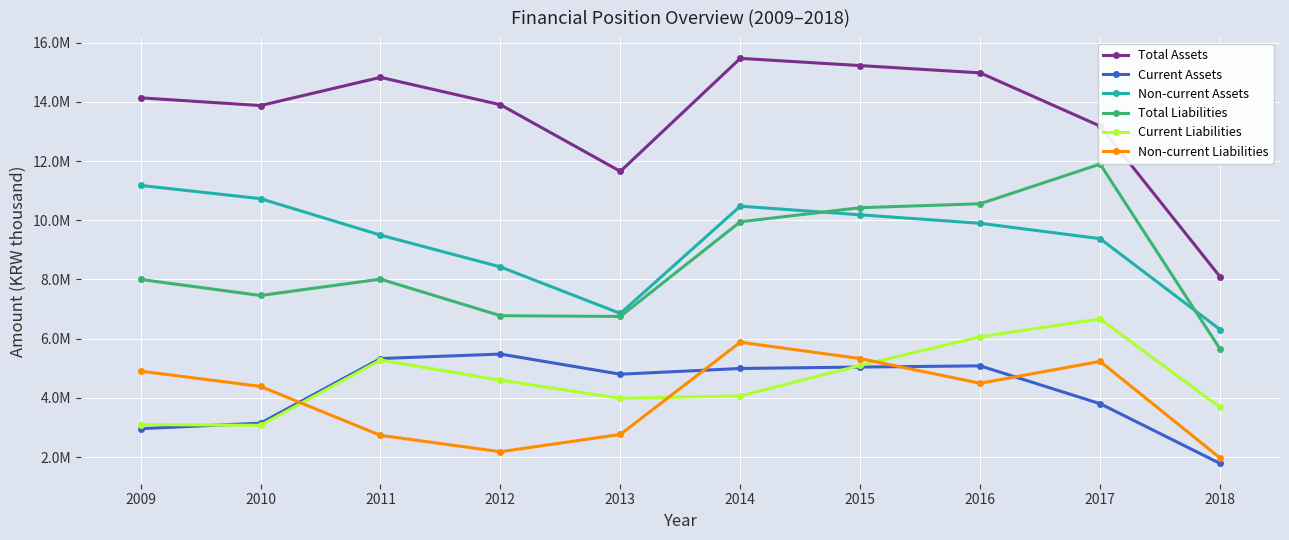

Does the chart have visible grid lines?

Yes